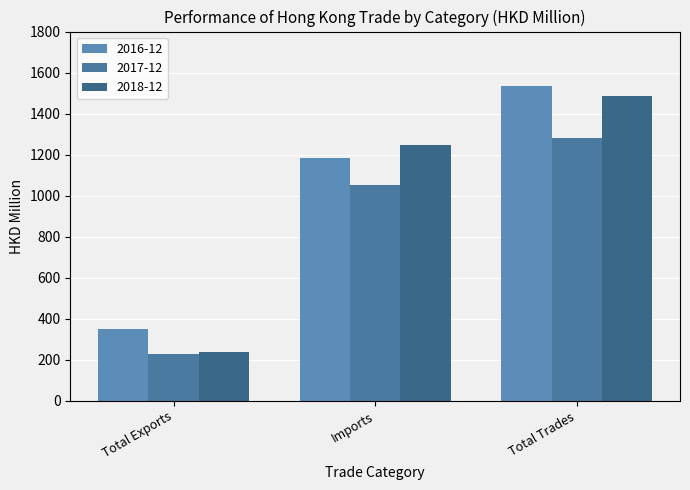

Is it true that 2017-12 equals 1805.4 at Imports?

False